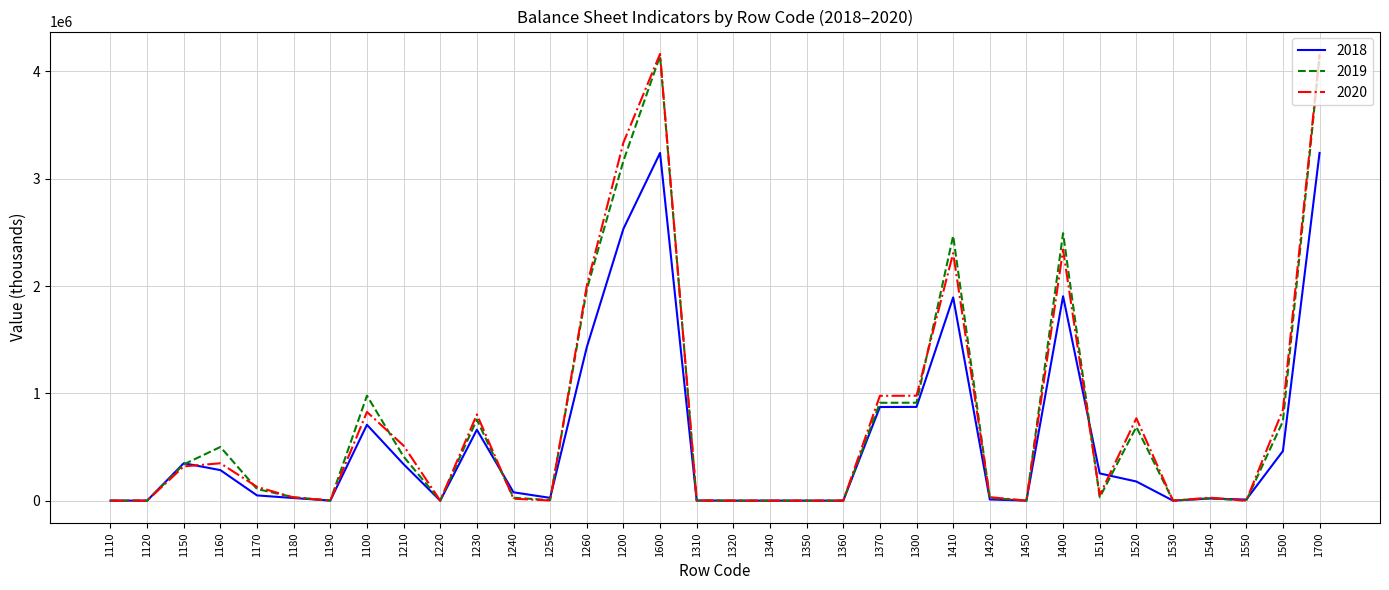

In 2018, how many points are higher than both neighbors (excluding endpoints)?

8